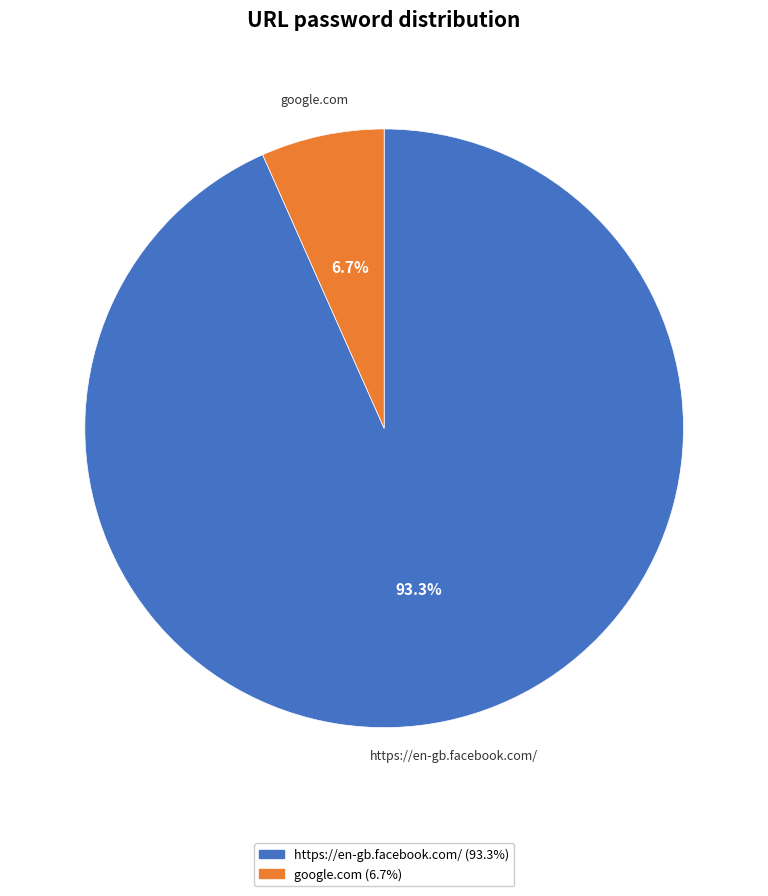

To the nearest percent, what portion does google.com represent?

7%